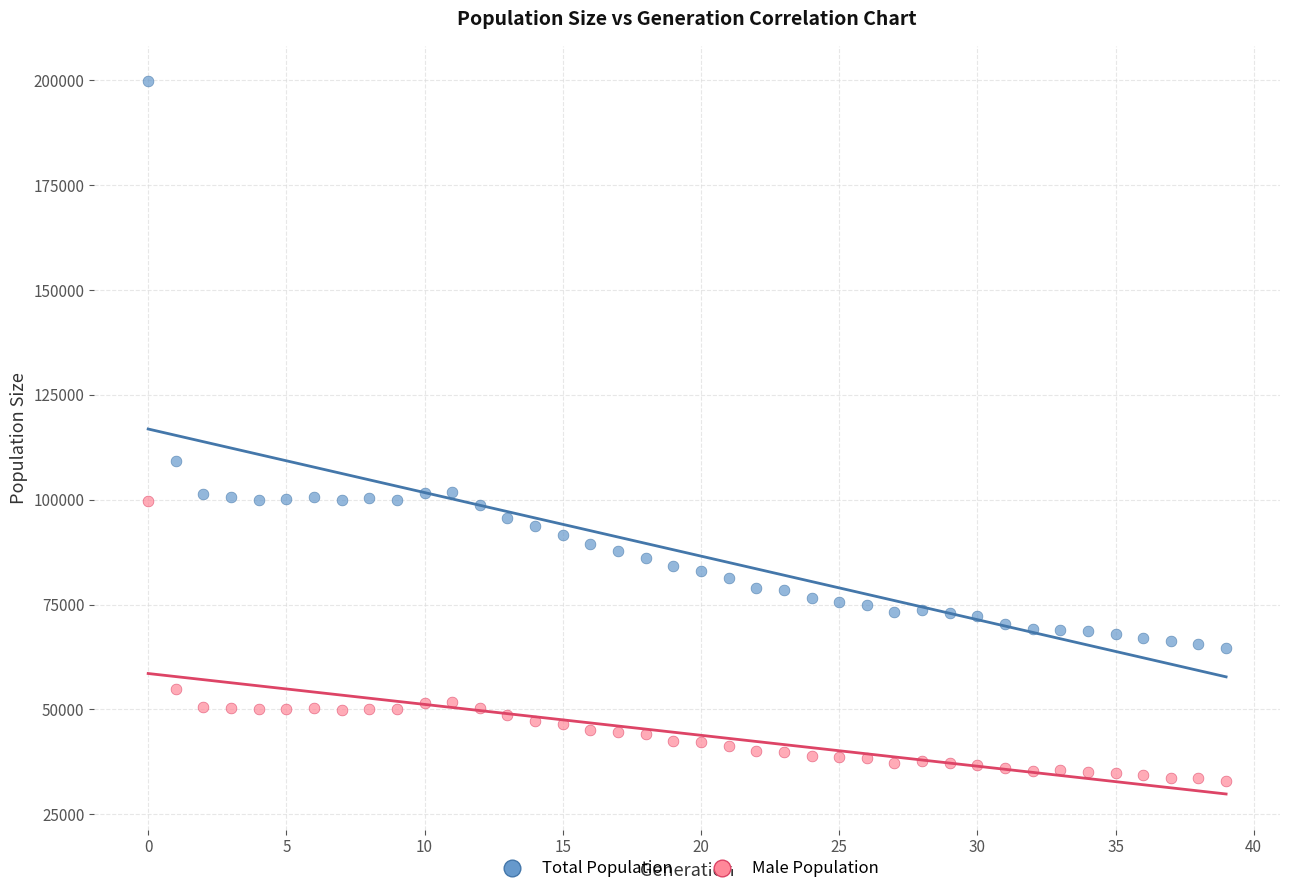

Which series reaches the maximum Y coordinate?

Total Population